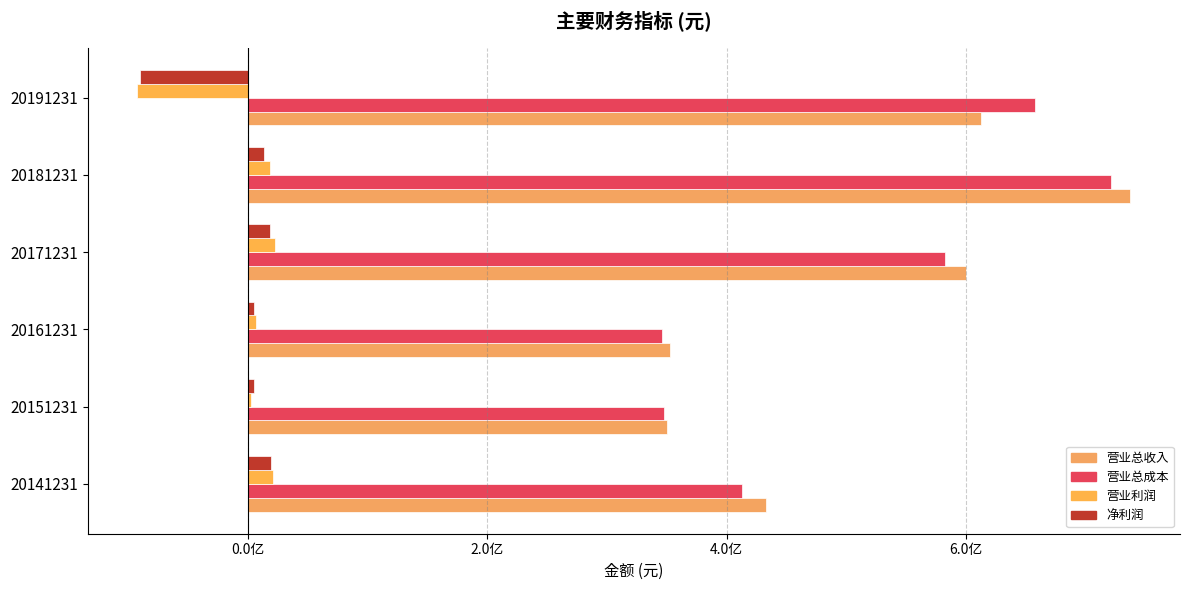

What is the highest value of the 营业总收入 series?

737677317.9